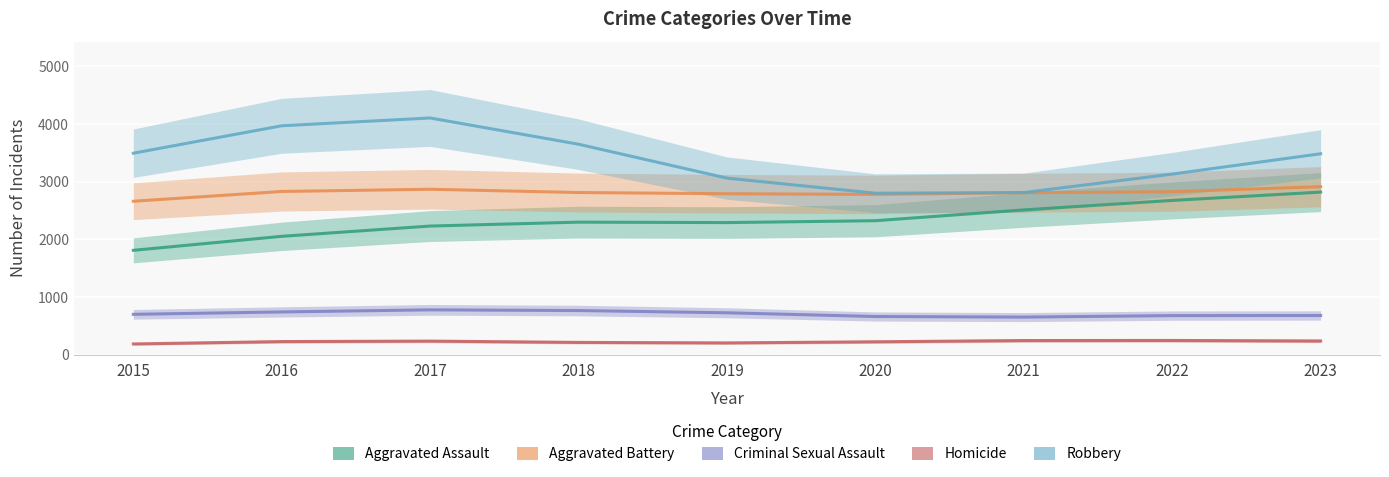

At how many categories does at least one series exceed 2574?

9